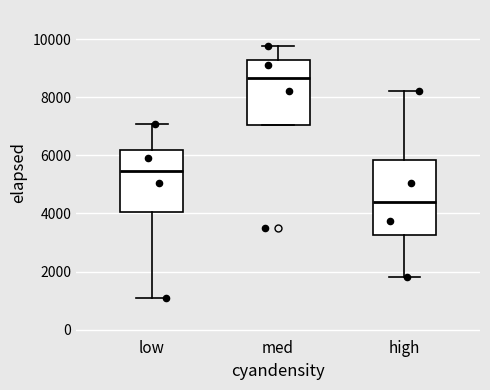

Which box is the tallest, from its lower edge to its upper edge?

high